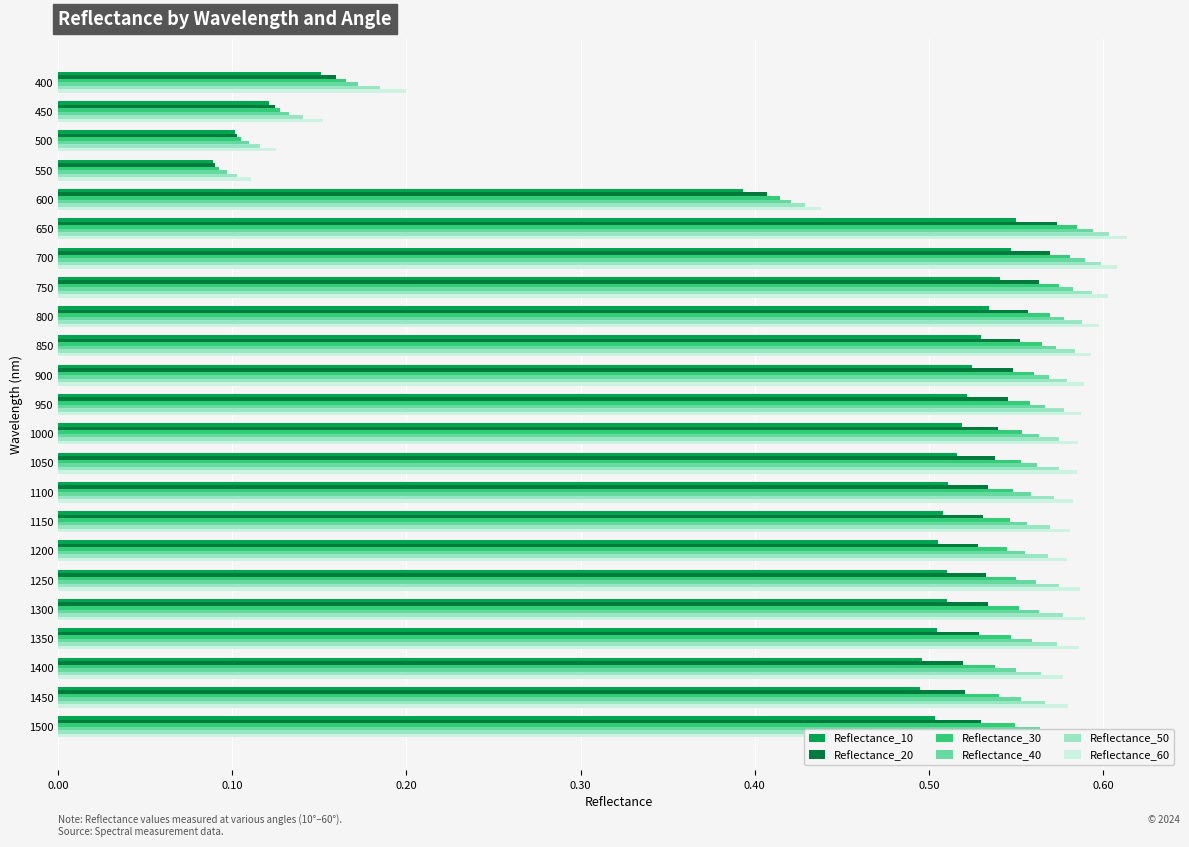

Is it true that Reflectance_40 equals 0.6 at 1250?

True